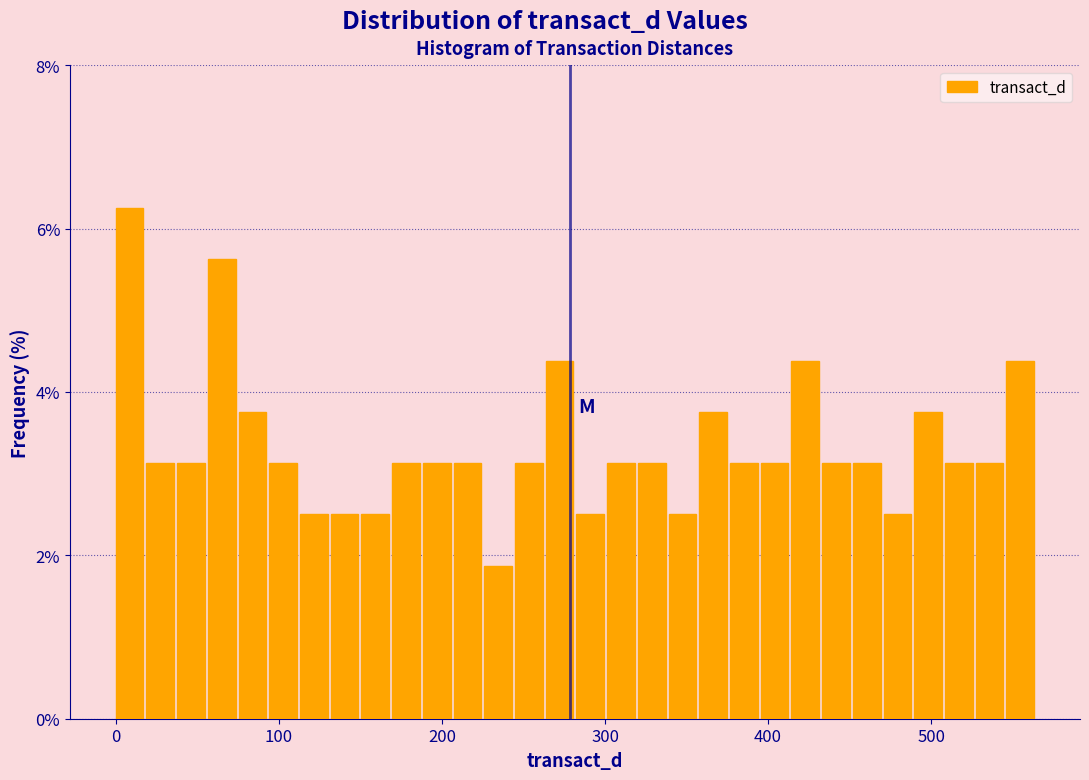

Around what value on the x-axis is the tallest bar? Give the approximate position of its centre, as read against the axis.

10